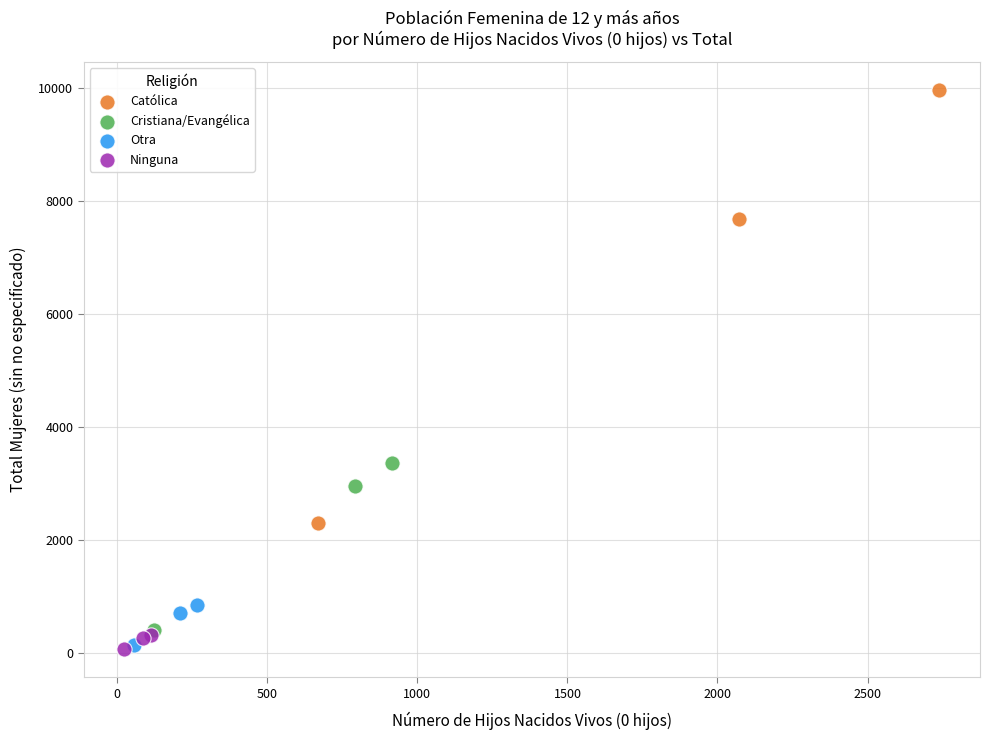

Which series has the largest Y range (max minus min)?

Católica